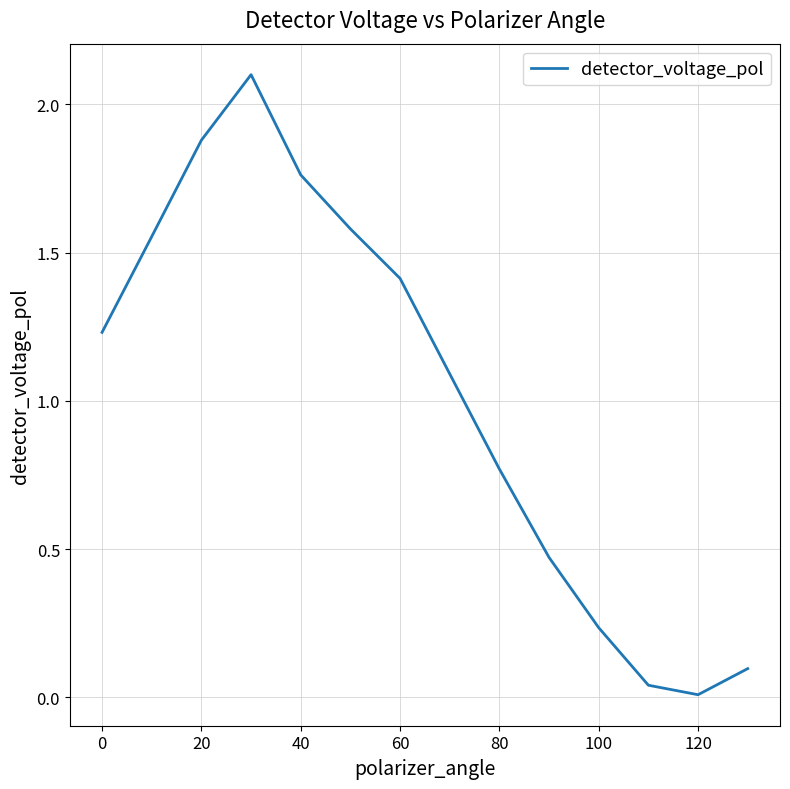

Does the chart display data point markers on the line(s)?

No